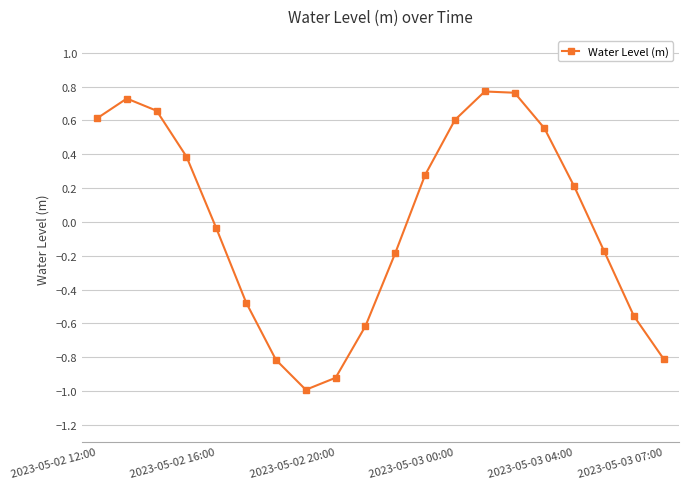

What is the difference between the maximum and minimum values?

1.8